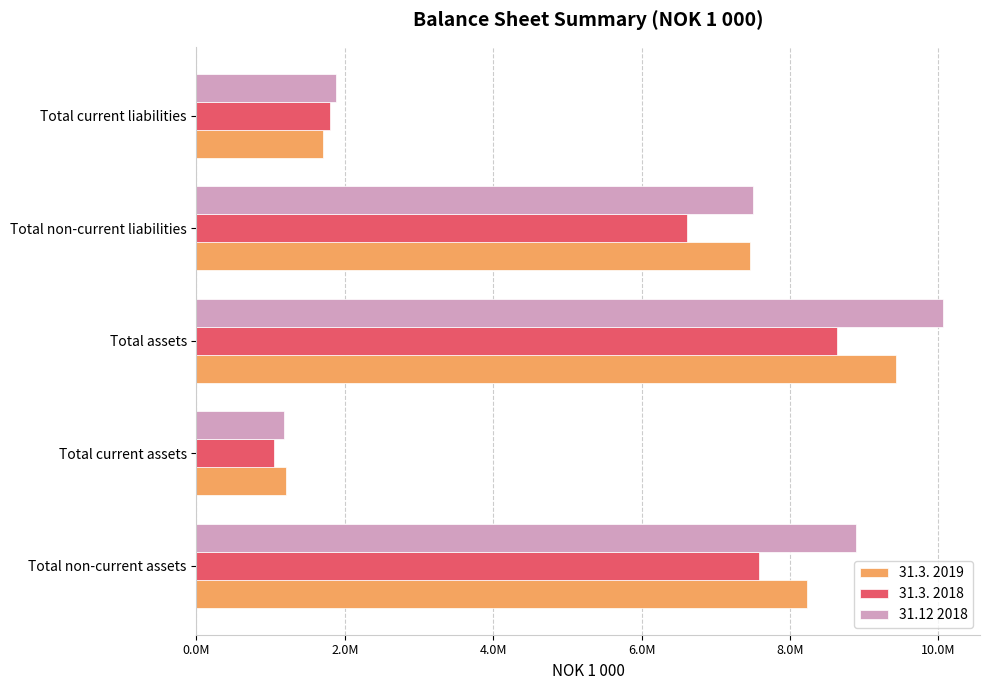

At which category is the sum across all series the highest?

Total assets